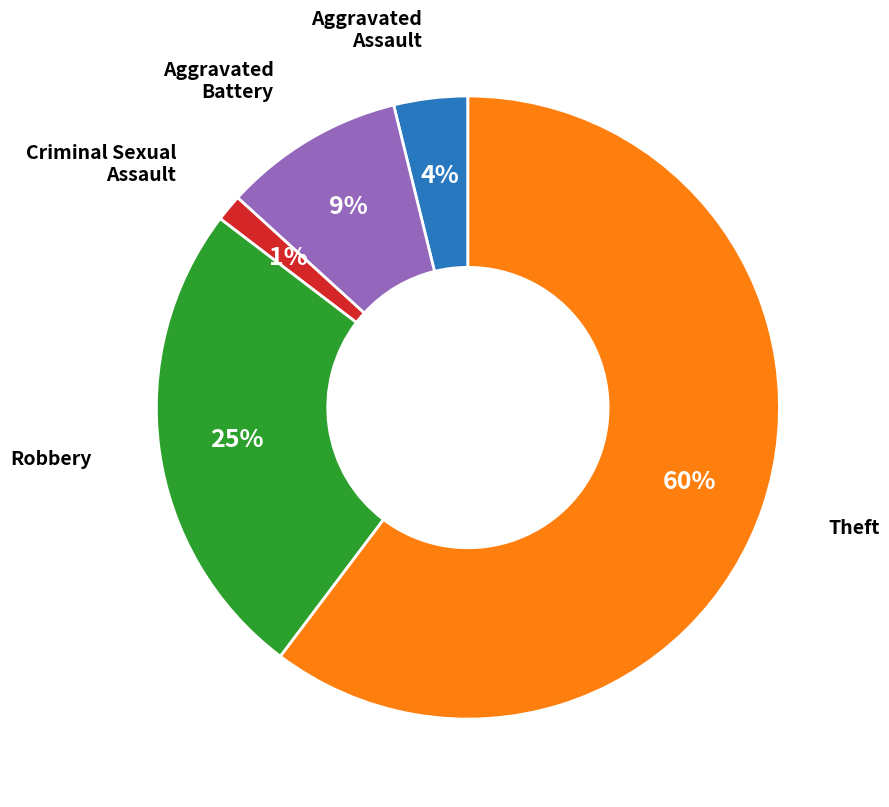

Is there a majority slice in this chart?

Yes